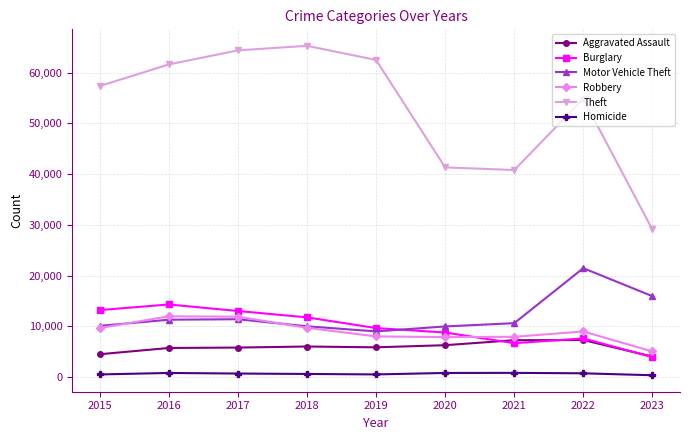

Is the value of Aggravated Assault at 2019 greater than the value of Homicide at 2018?

Yes